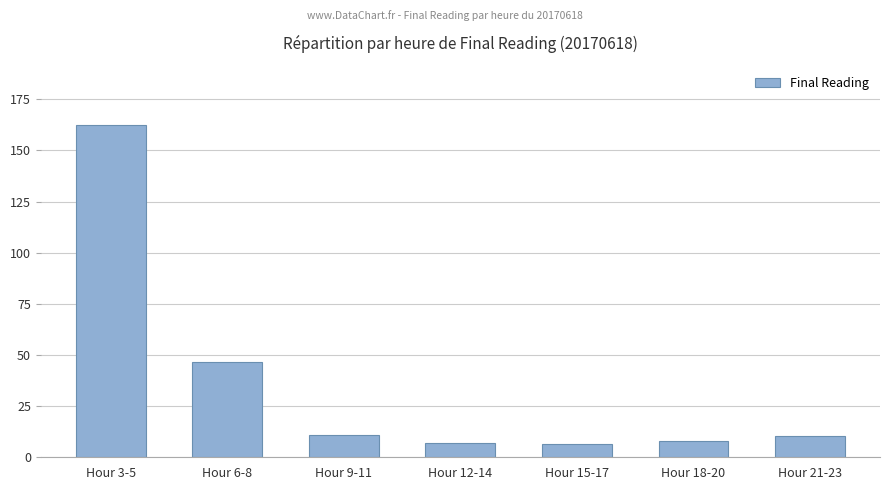

What is the maximum value shown in the chart?

162.2